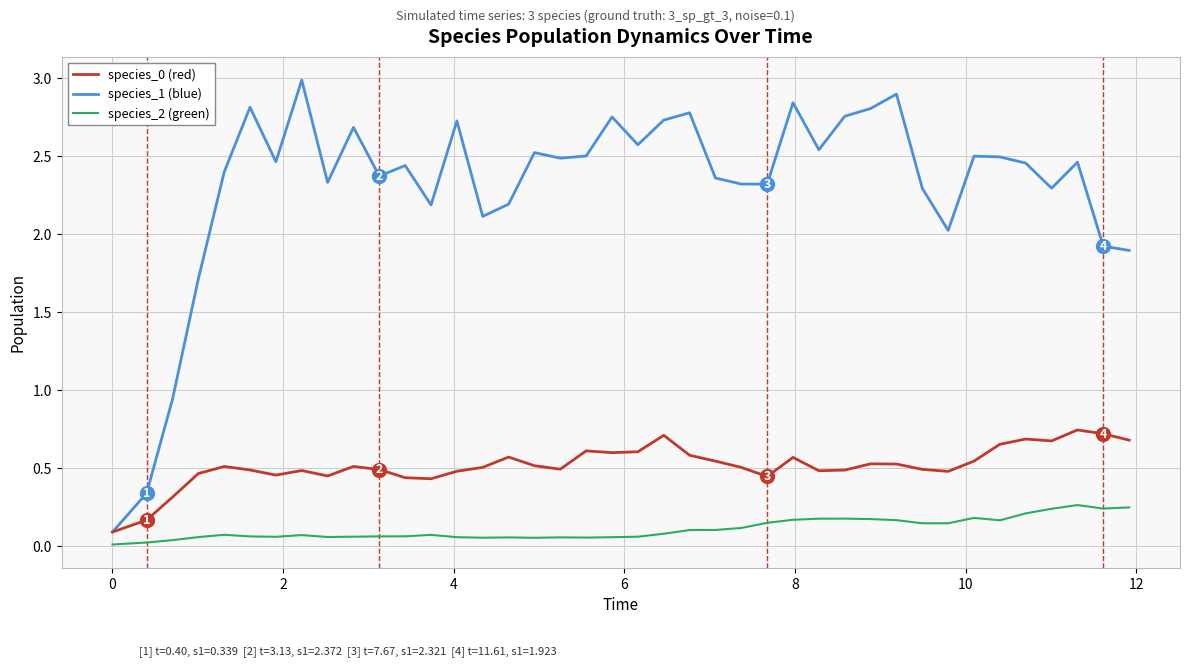

What is the maximum value shown in the chart?

3.0